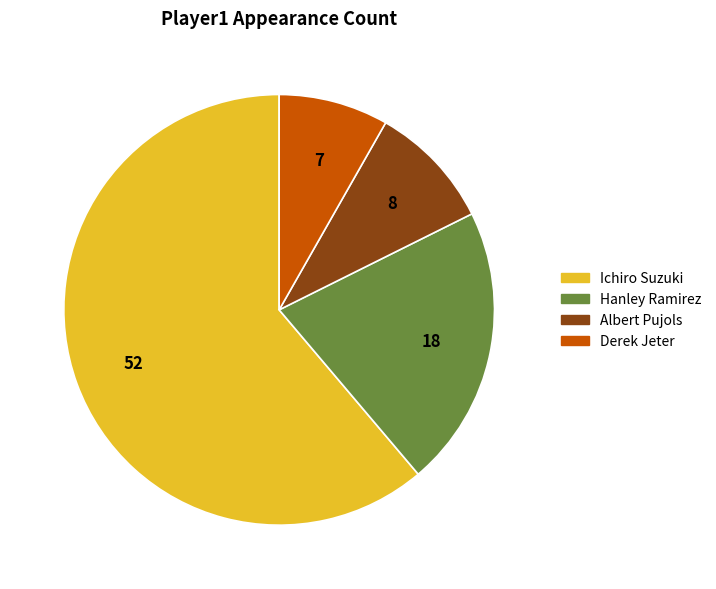

What is the ratio of the value at Hanley Ramirez to the value at Derek Jeter?

2.6